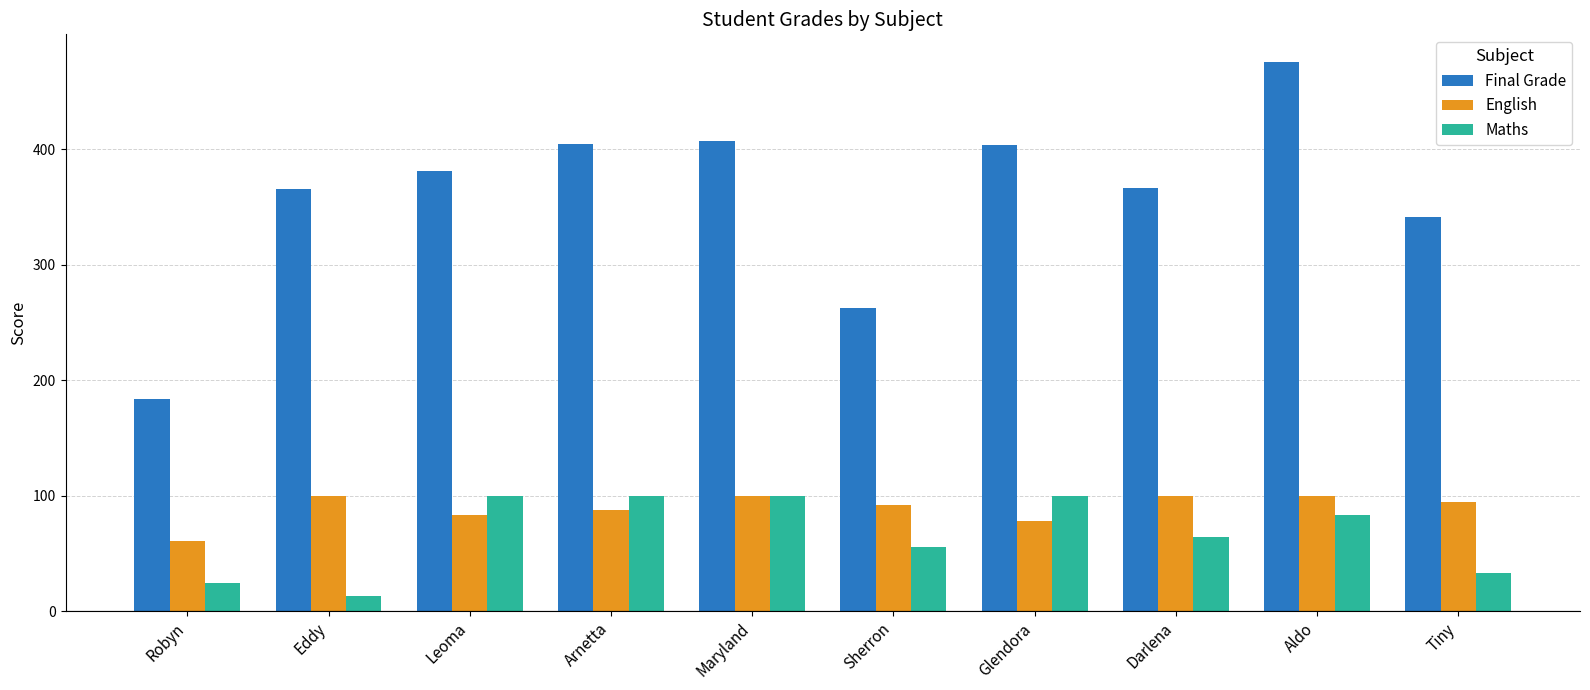

The English series shows 24.4 at Sherron. True or false?

False